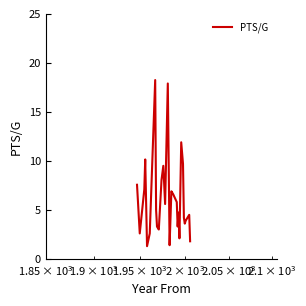

How many points are higher than both their immediate neighbors (excluding endpoints)?

8